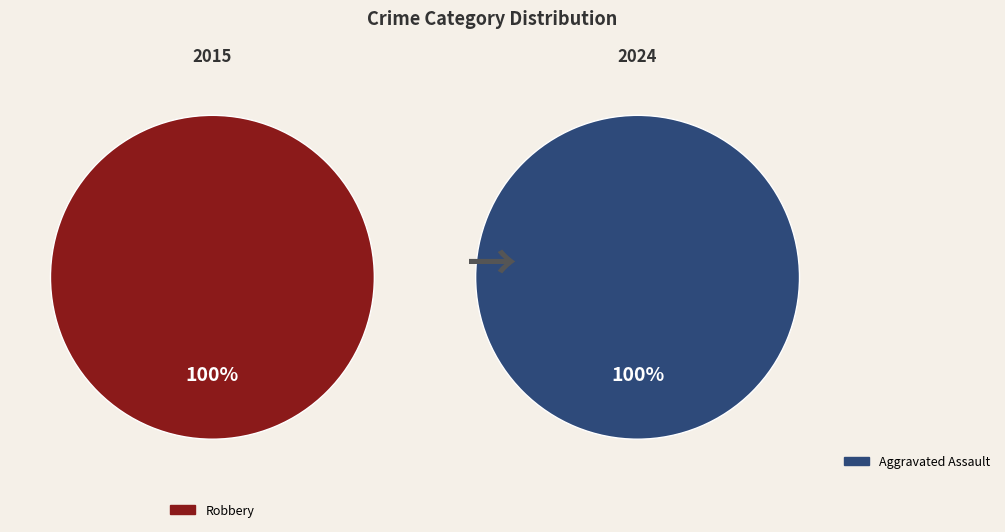

Count the number of slices in the pie.

2